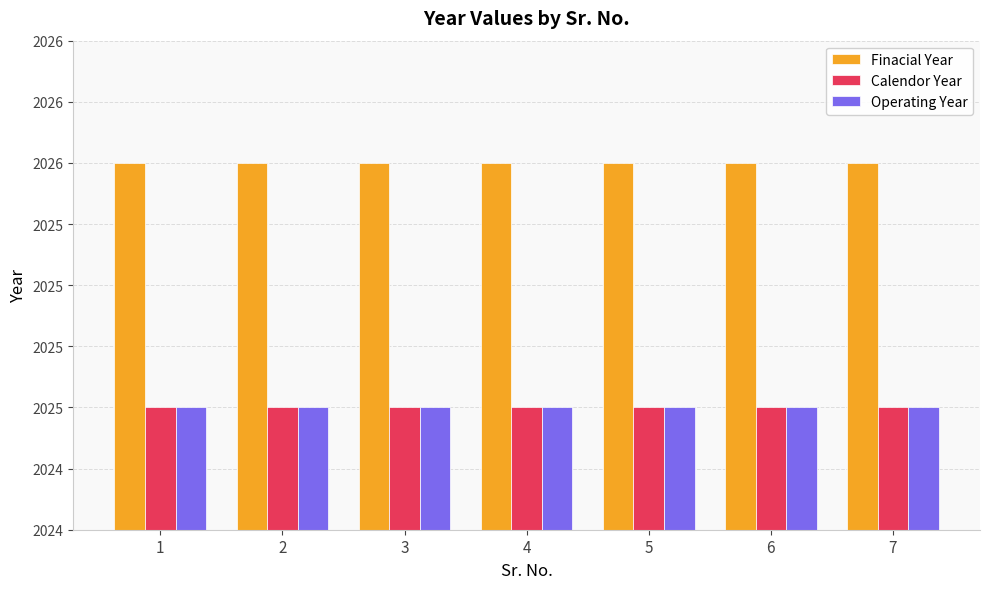

The value of Finacial Year at 7 is 2026. True or false?

True